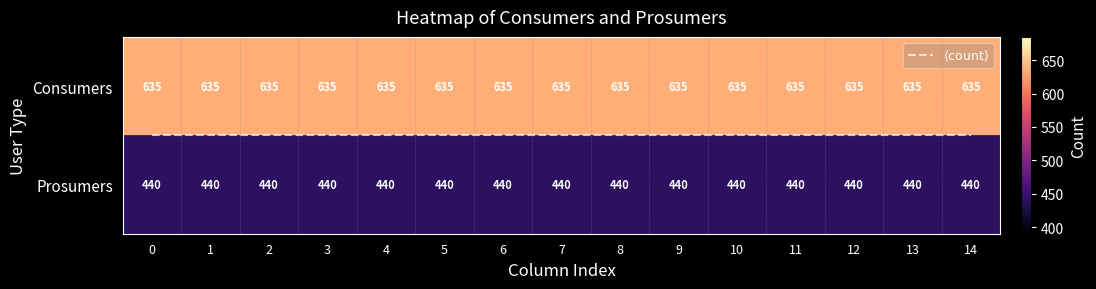

What is the maximum value for Prosumers?

440.0